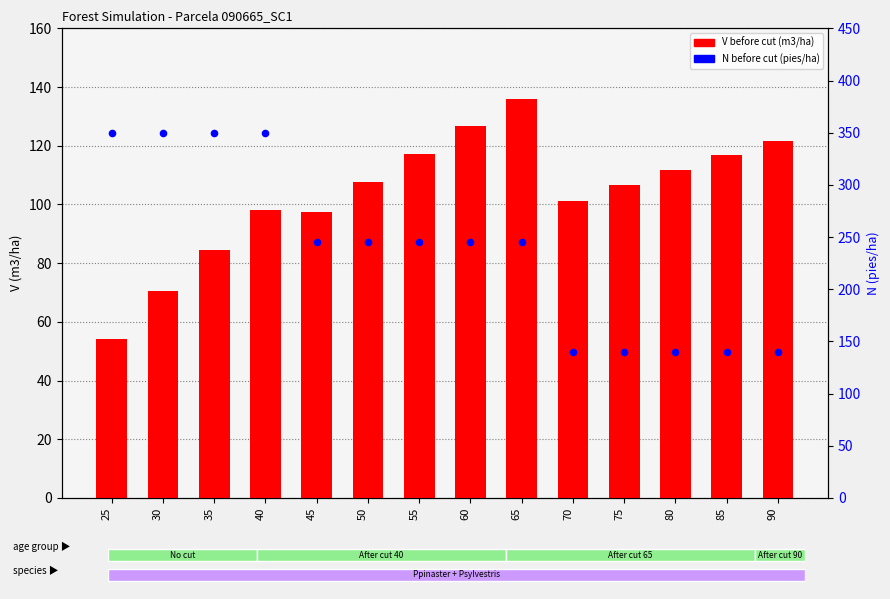

Which series reaches the minimum Y coordinate?

V before cut (m3/ha)